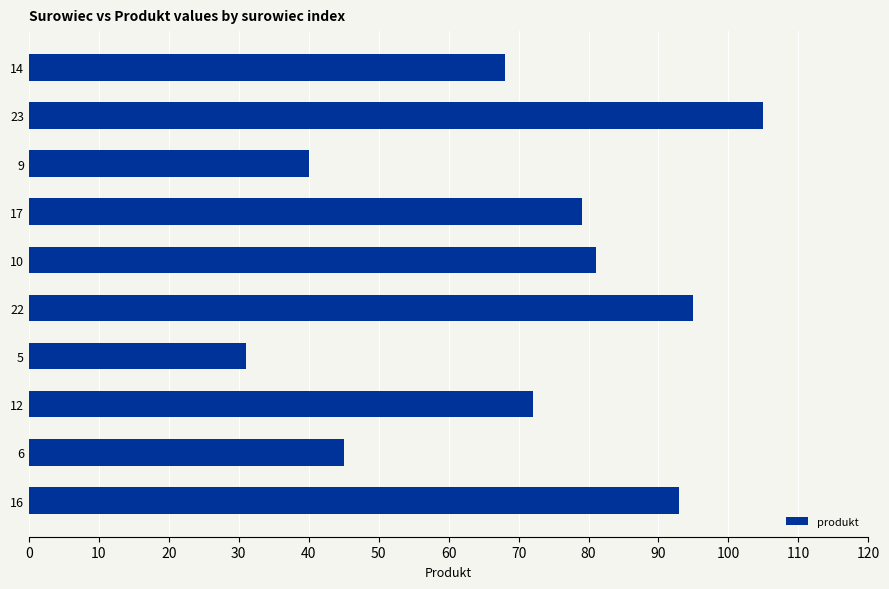

Reading bottom to top, what are all the values shown in this chart?

93	45	72	31	95	81	79	40	105	68